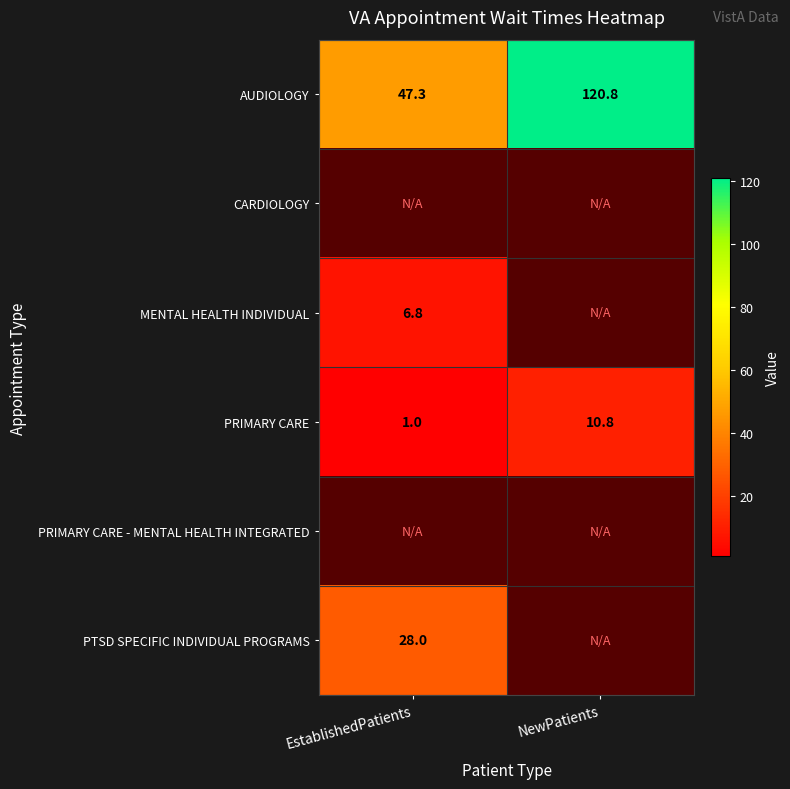

What is the minimum value shown in the chart?

1.0